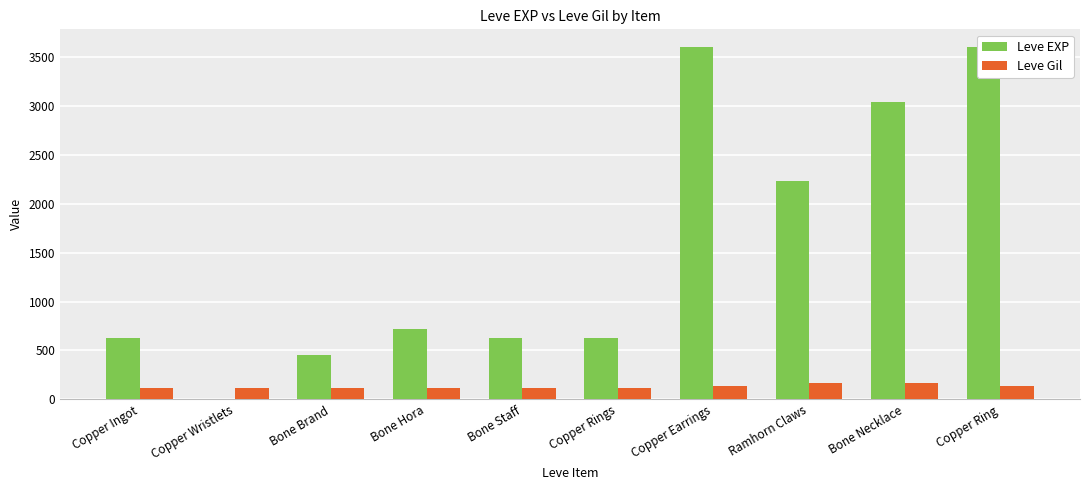

How many values in the Leve Gil series are below 116?

5